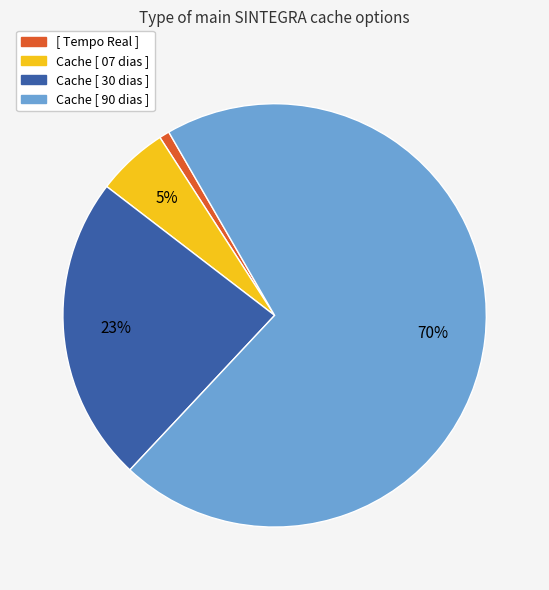

To the nearest percent, what is the combined percentage of [ Tempo Real ] and Cache [ 07 dias ]?

6%